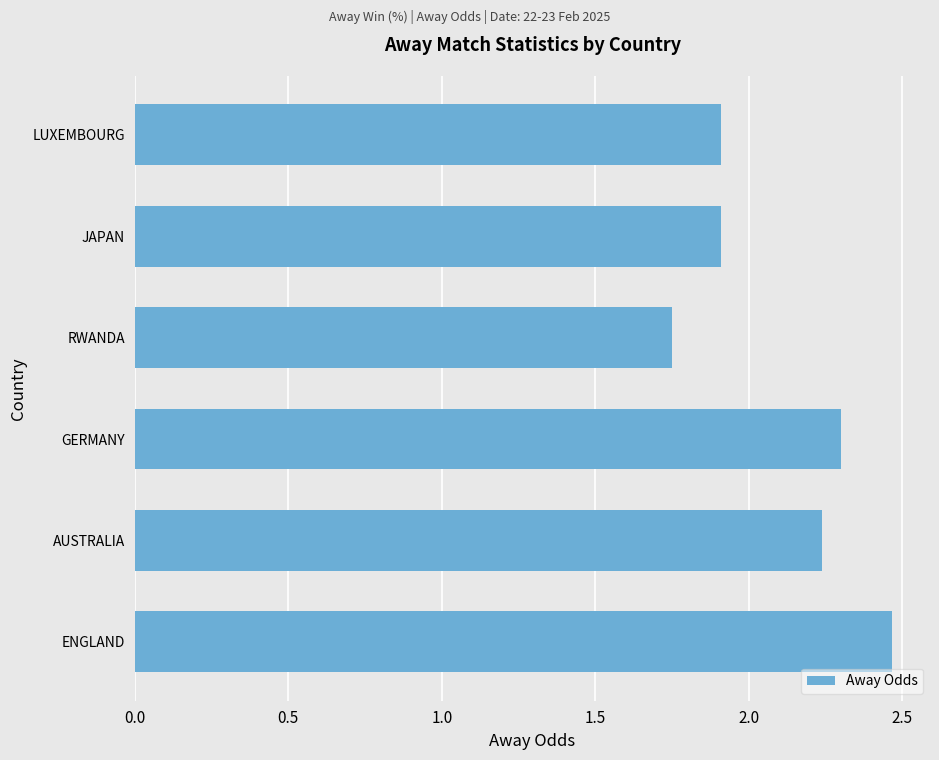

What is the difference between the maximum and minimum values?

0.7